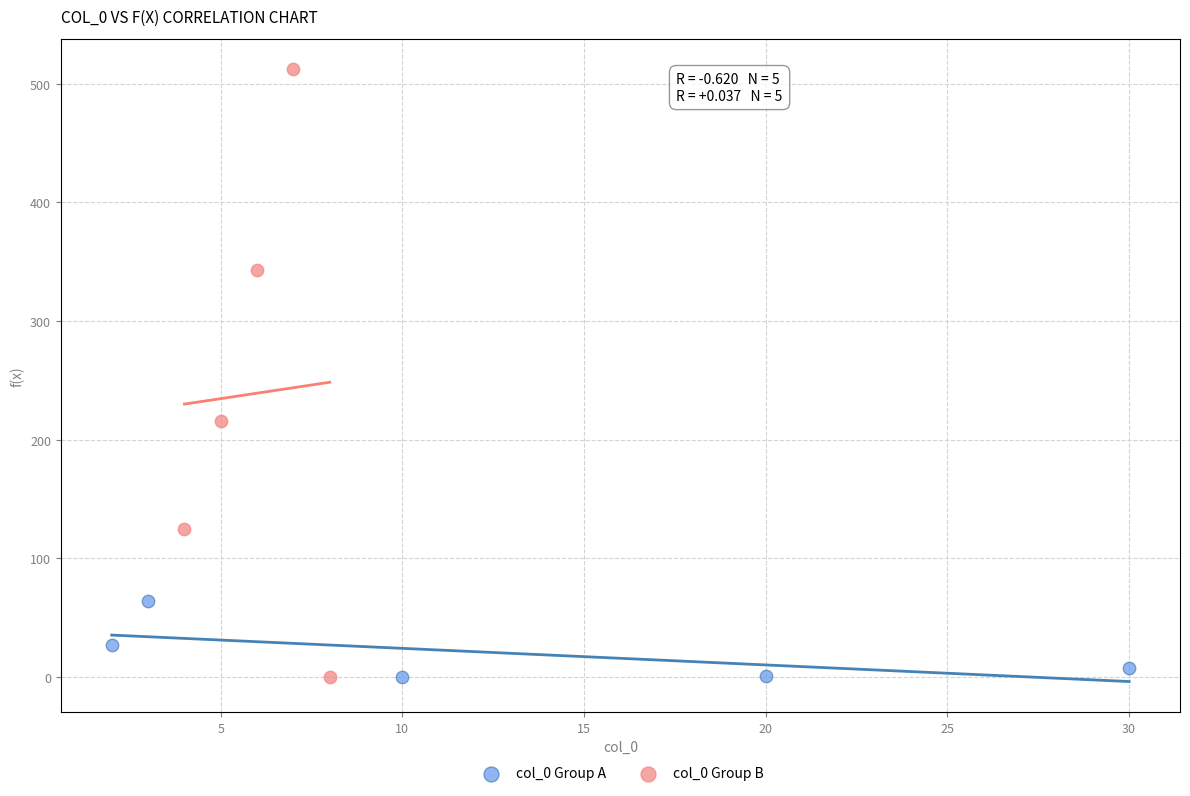

Which series has the widest spread of Y values?

col_0 Group B